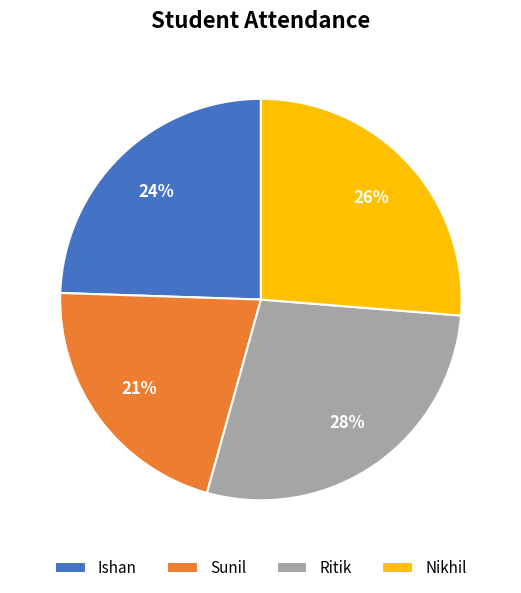

Do Nikhil and Ishan together represent more than half of the pie?

Yes